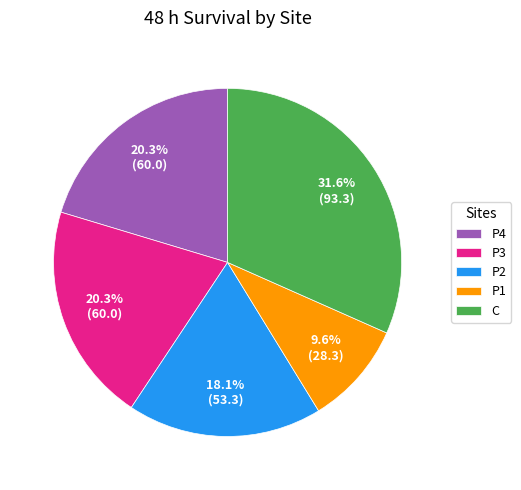

To the nearest percent, what percentage of the pie is P2?

18%